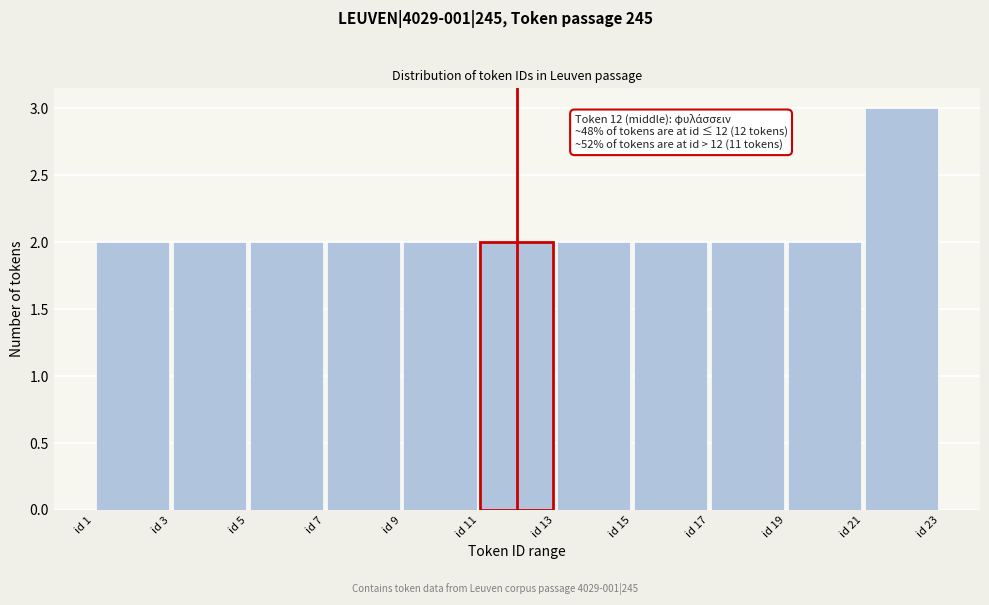

Over which range of the x-axis is the bar tallest?

21 to 23